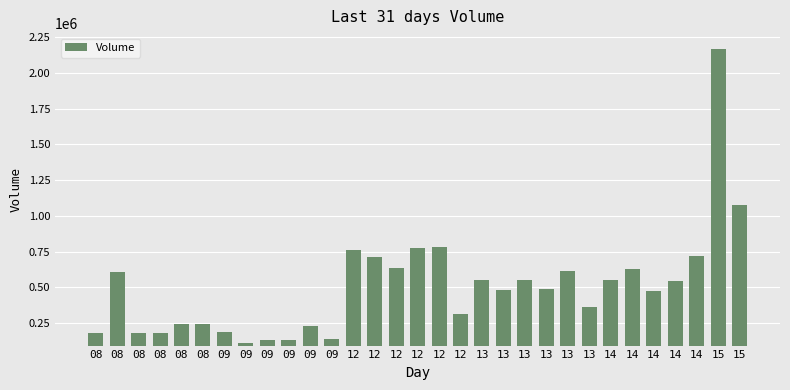

At which label is the value closest to 1140195?

15